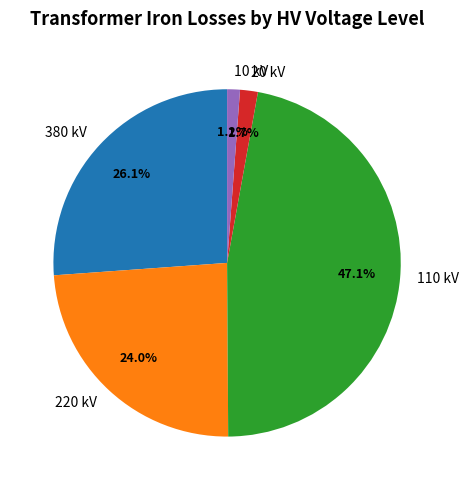

Which slice is the largest?

110 kV